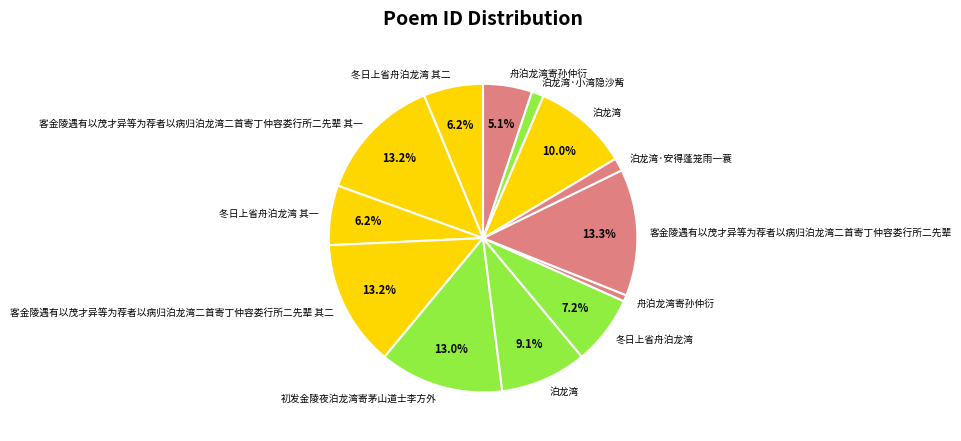

Count the number of slices in the pie.

13